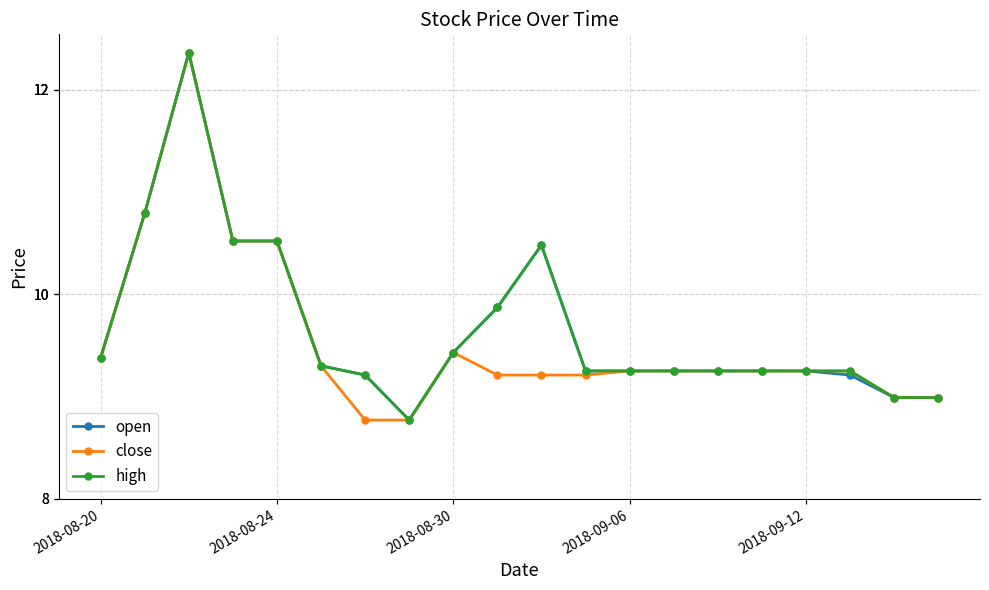

What is the minimum value shown in the chart?

8.8